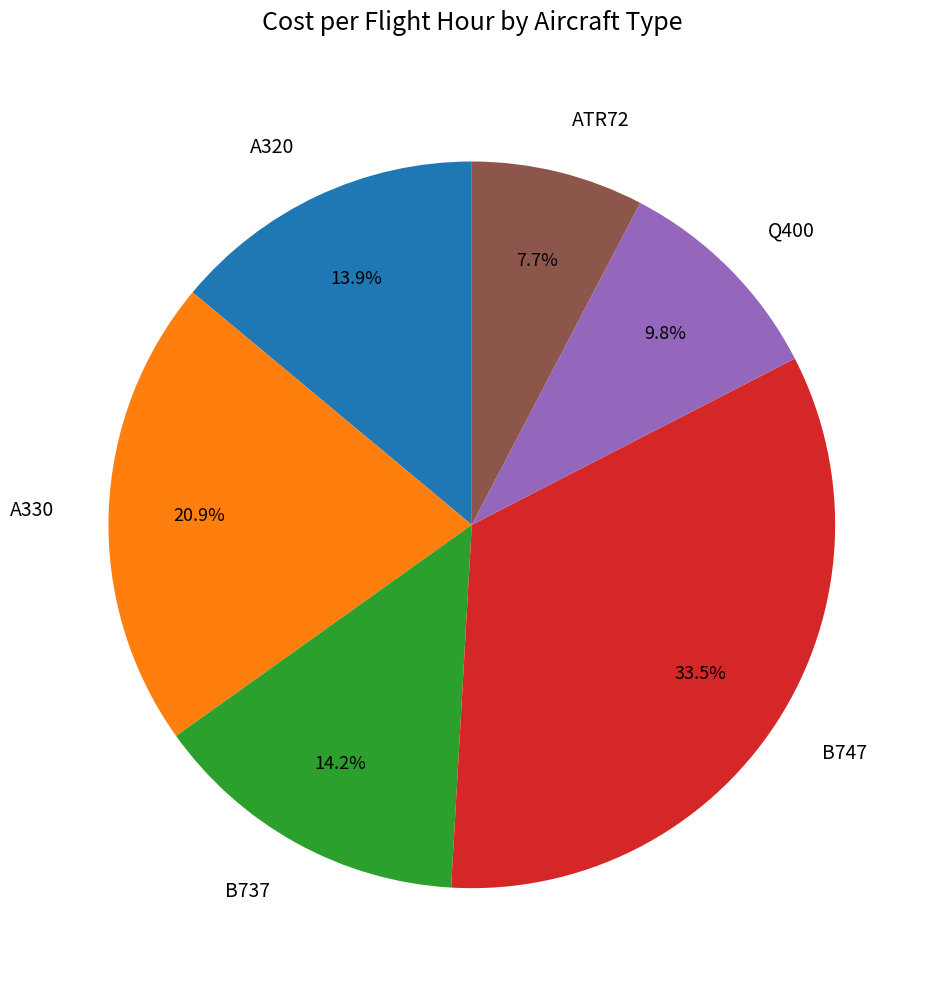

Does any single category account for the majority?

No